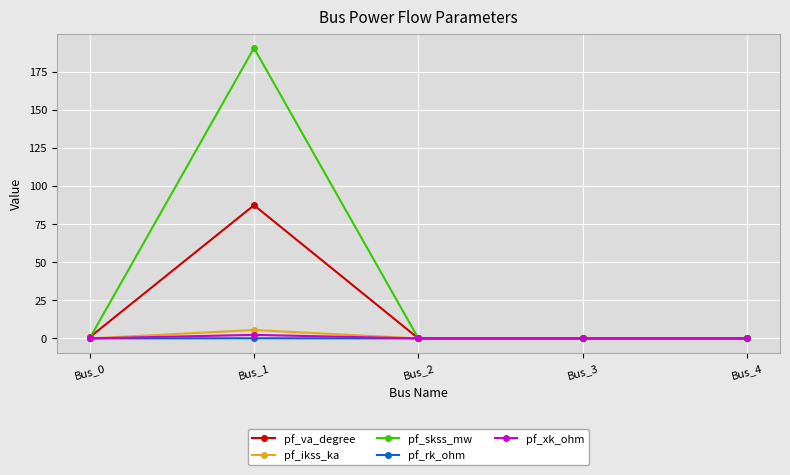

What is the difference between the second highest and second lowest values in the pf_va_degree series?

0.7